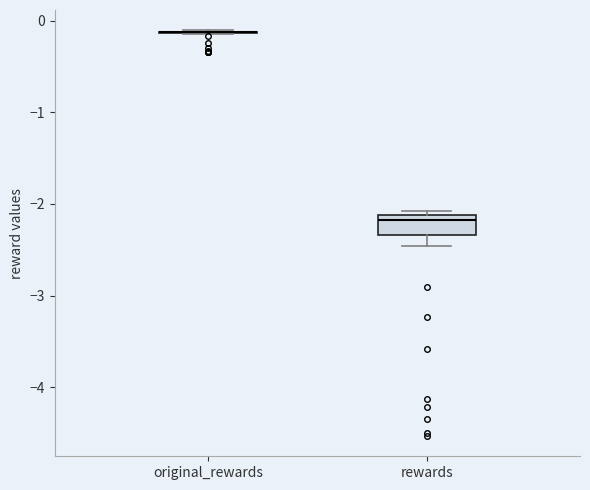

Which box is the tallest, from its lower edge to its upper edge?

rewards